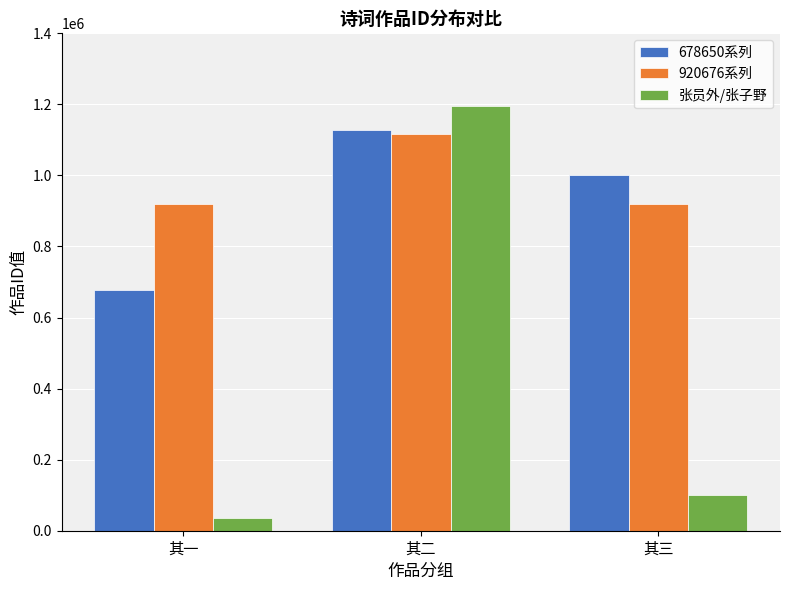

Which series changed the most between 其一 and 其二?

张员外/张子野